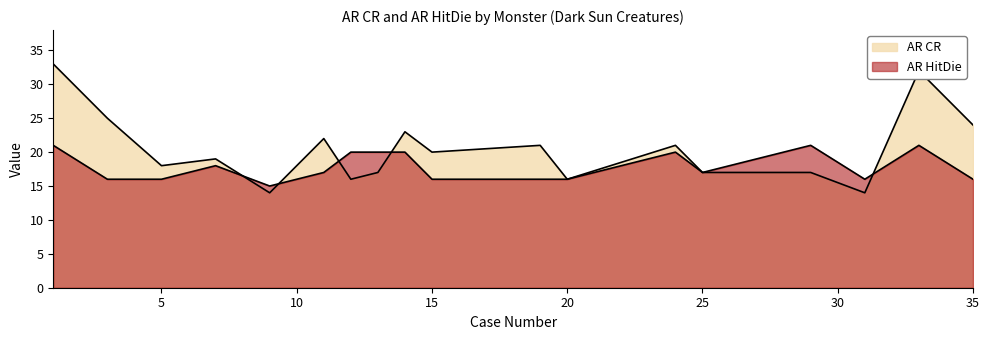

Rank the series by their maximum value, from lowest to highest.

AR HitDie, AR CR